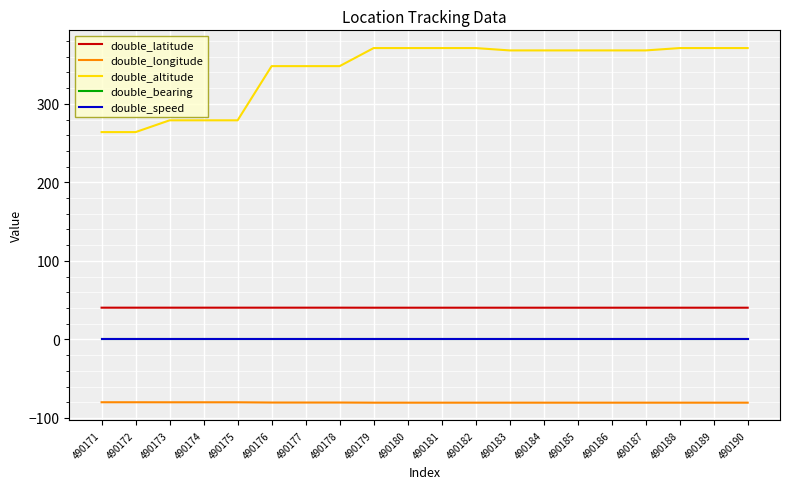

What is the maximum value shown in the chart?

371.0